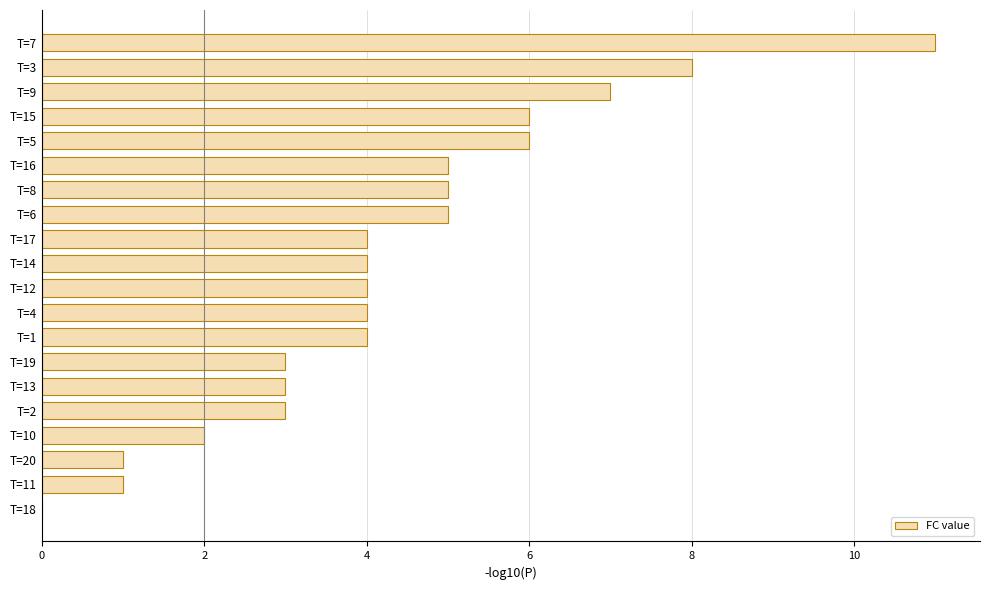

What is the average value?

4